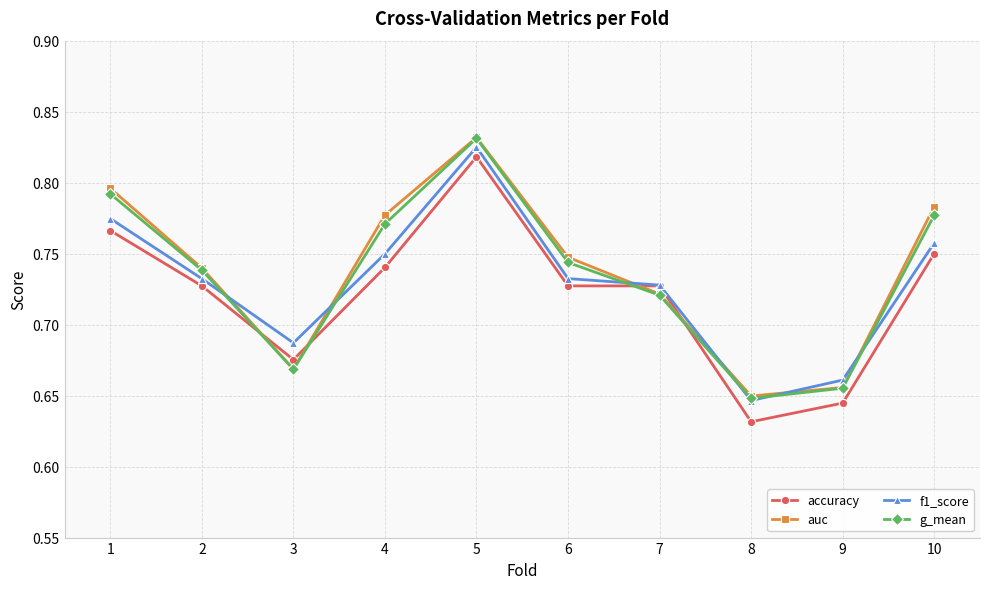

The accuracy series shows 1.1 at 6. True or false?

False